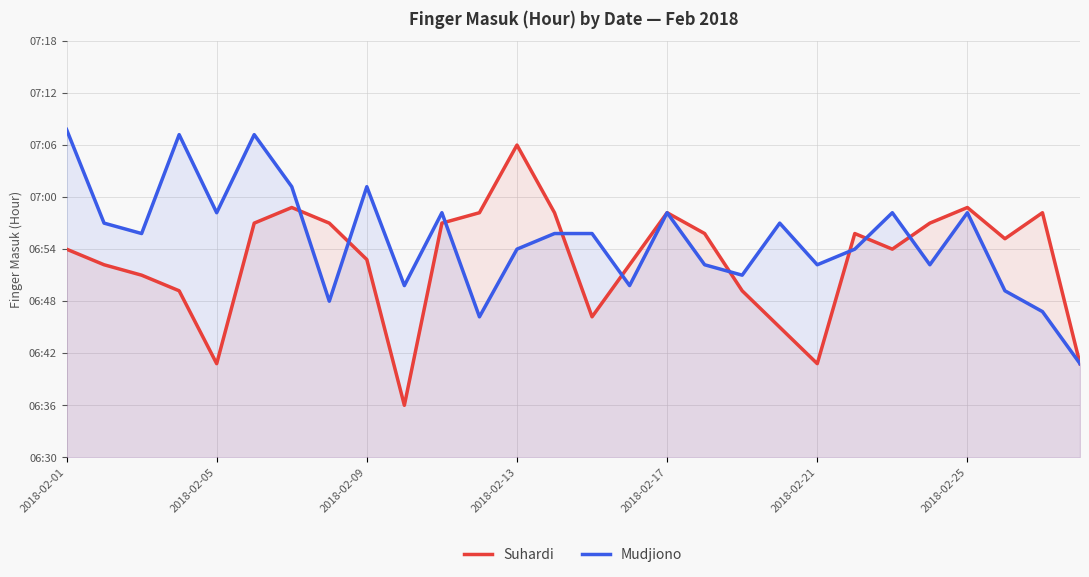

What are all the series names shown in the legend?

Suhardi, Mudjiono